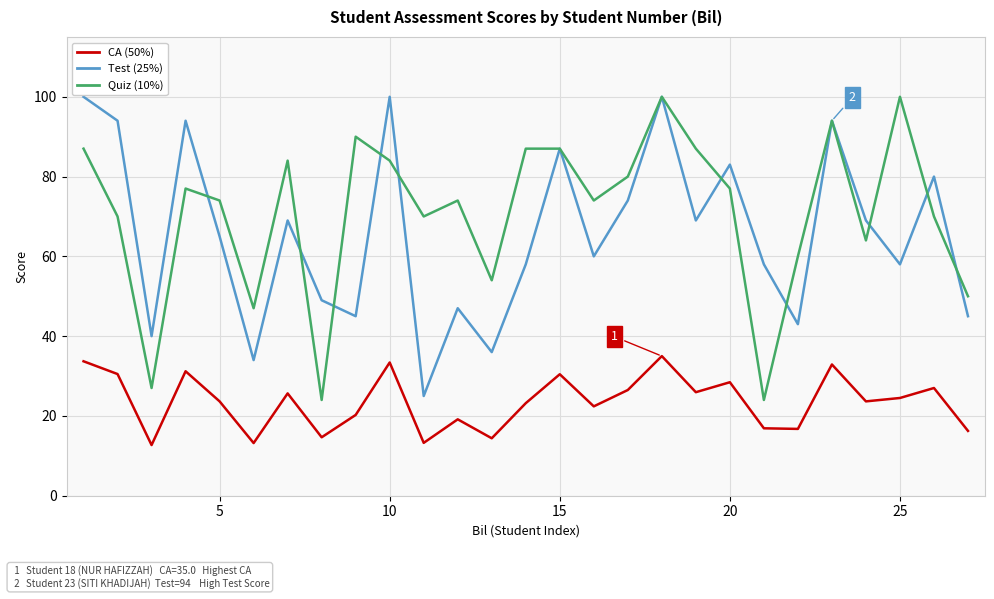

True or false: CA (50%) and Test (25%) intersect in this chart.

False